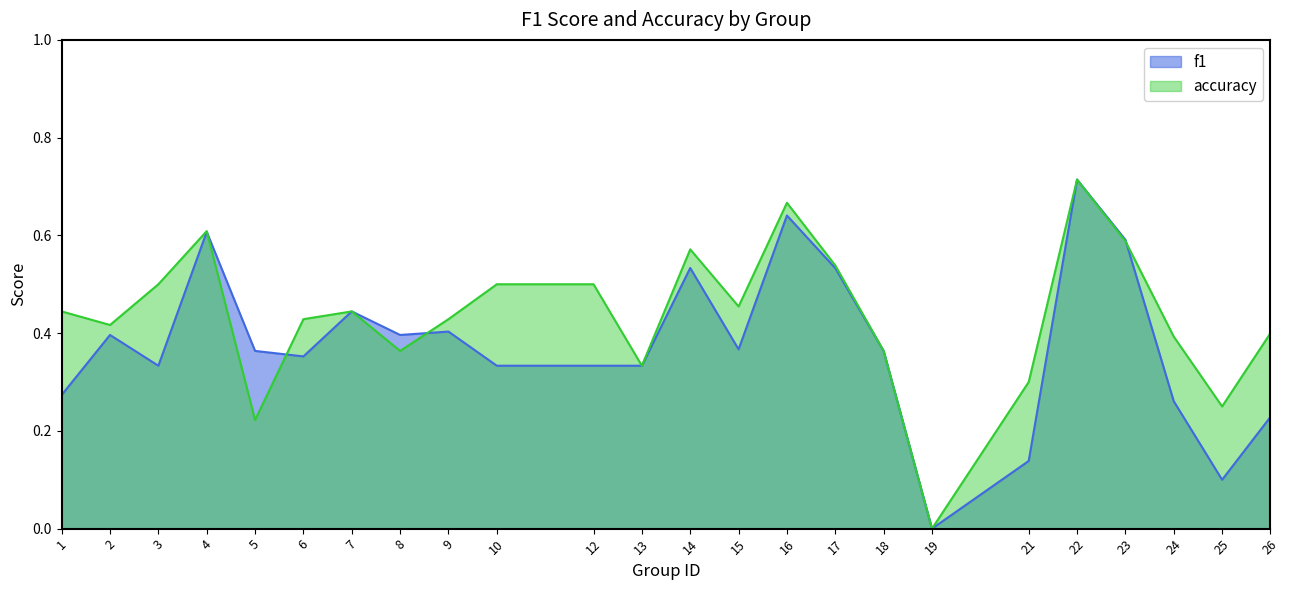

How many interior local peaks does the accuracy series have?

5